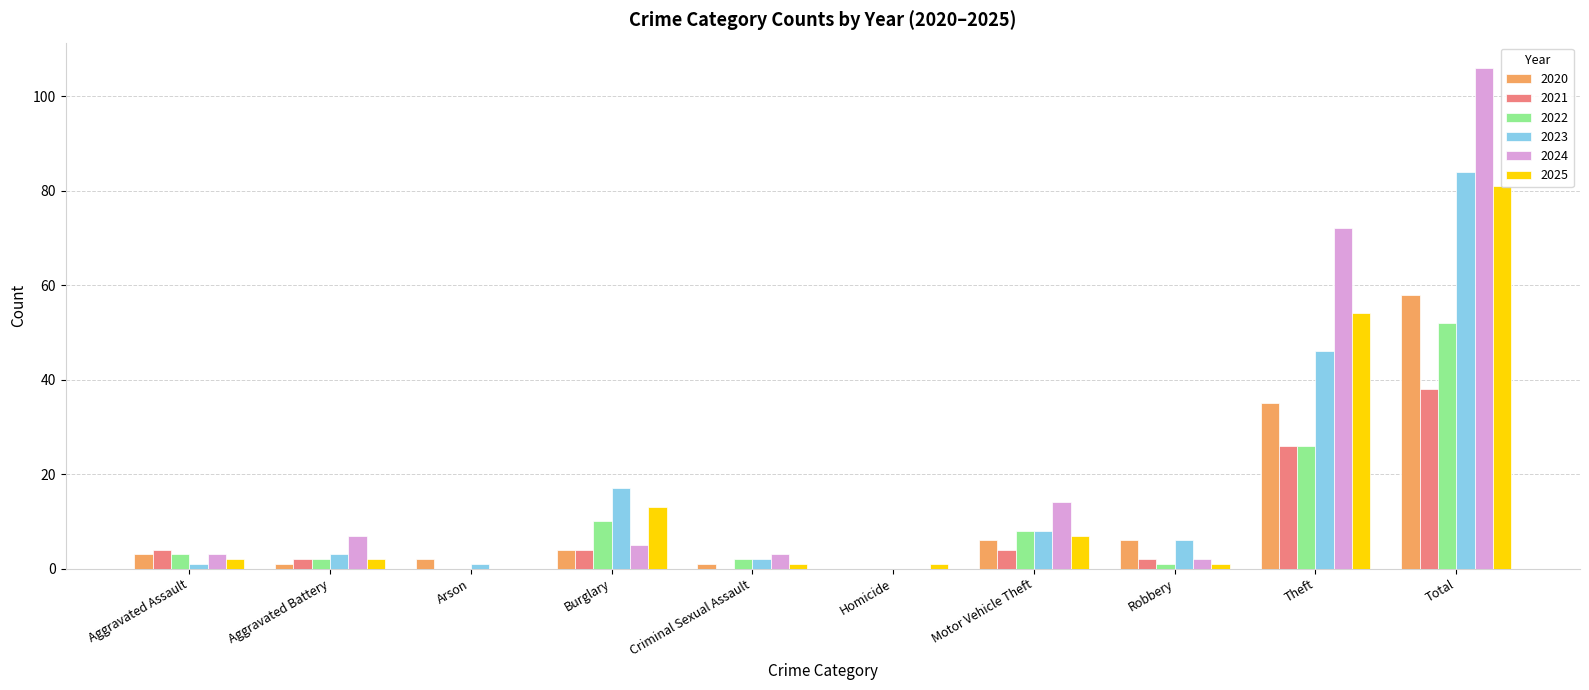

What is the approximate value of 2025 at Total, to the nearest 5?

80